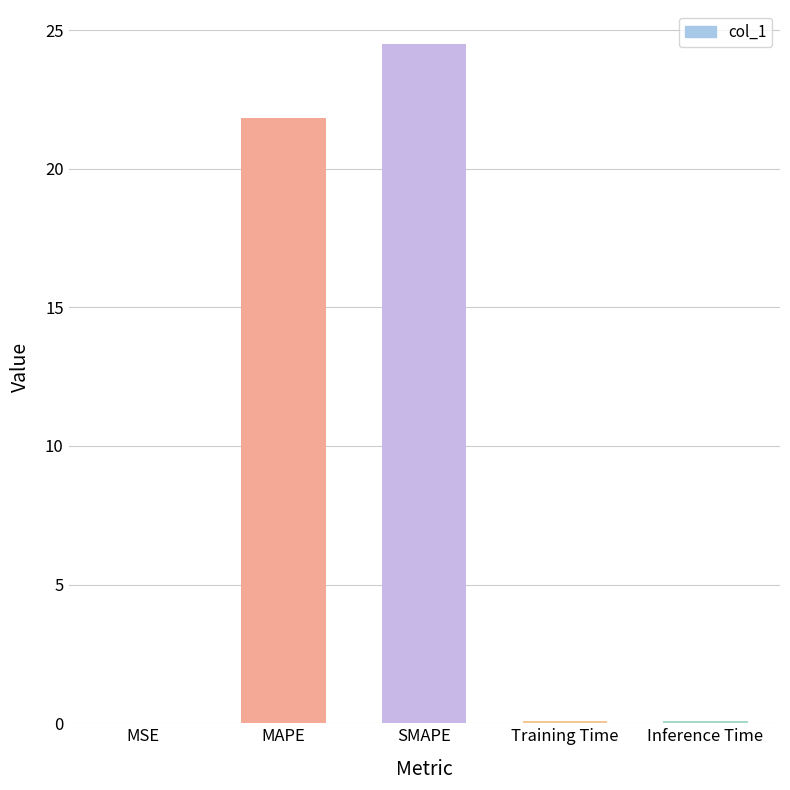

Between MAPE and MSE, which is larger?

MAPE